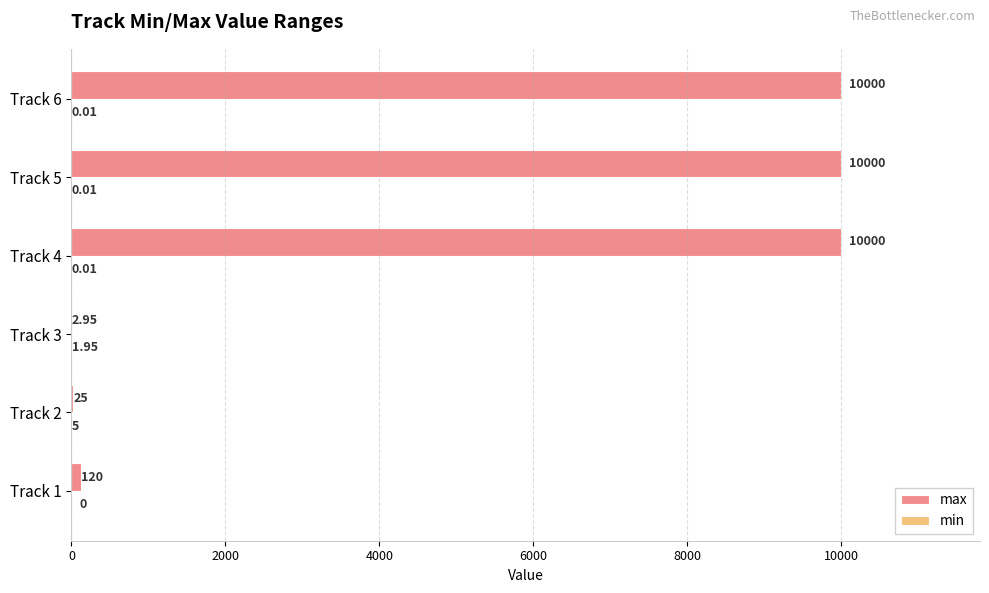

Which series has the largest total across all categories?

max